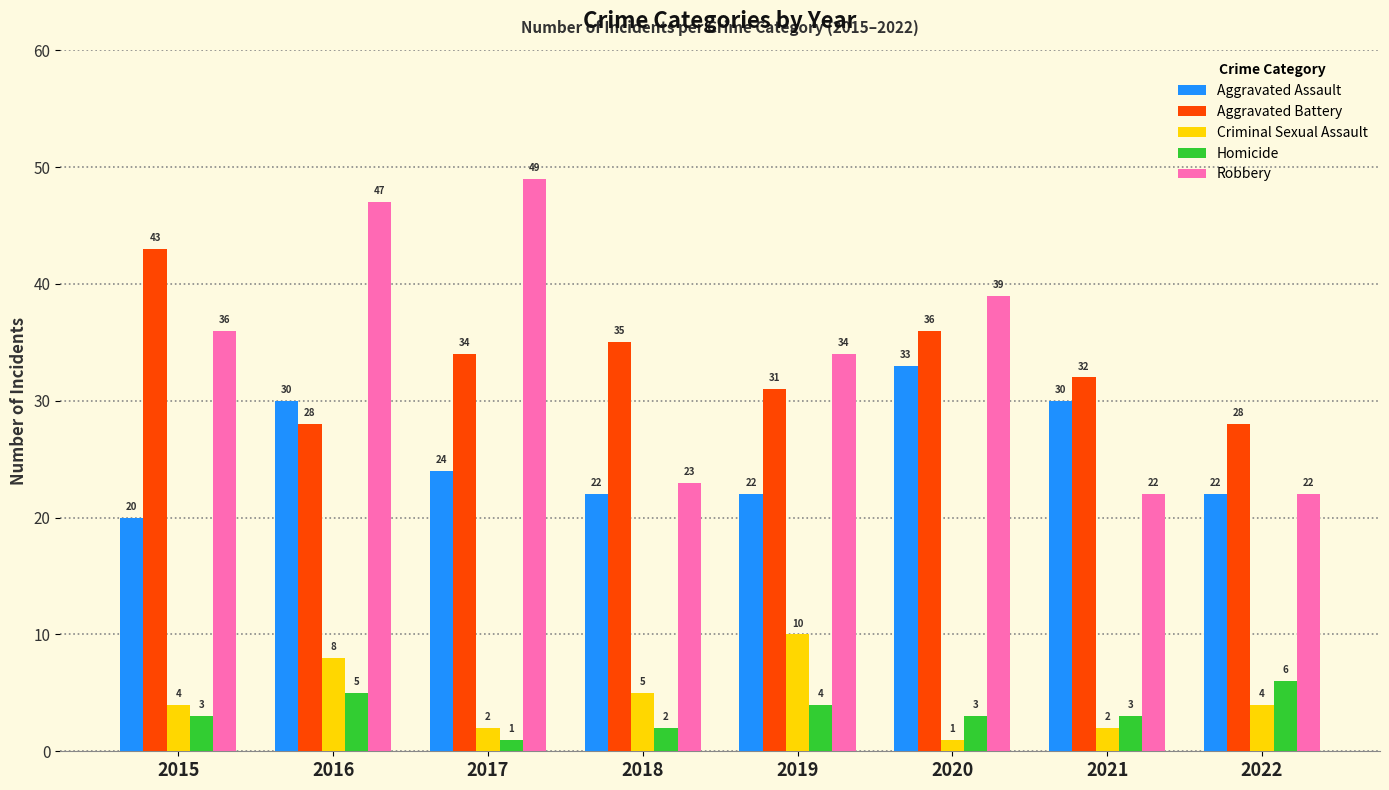

What is the difference between the maximum and second lowest values in the Aggravated Assault series?

11